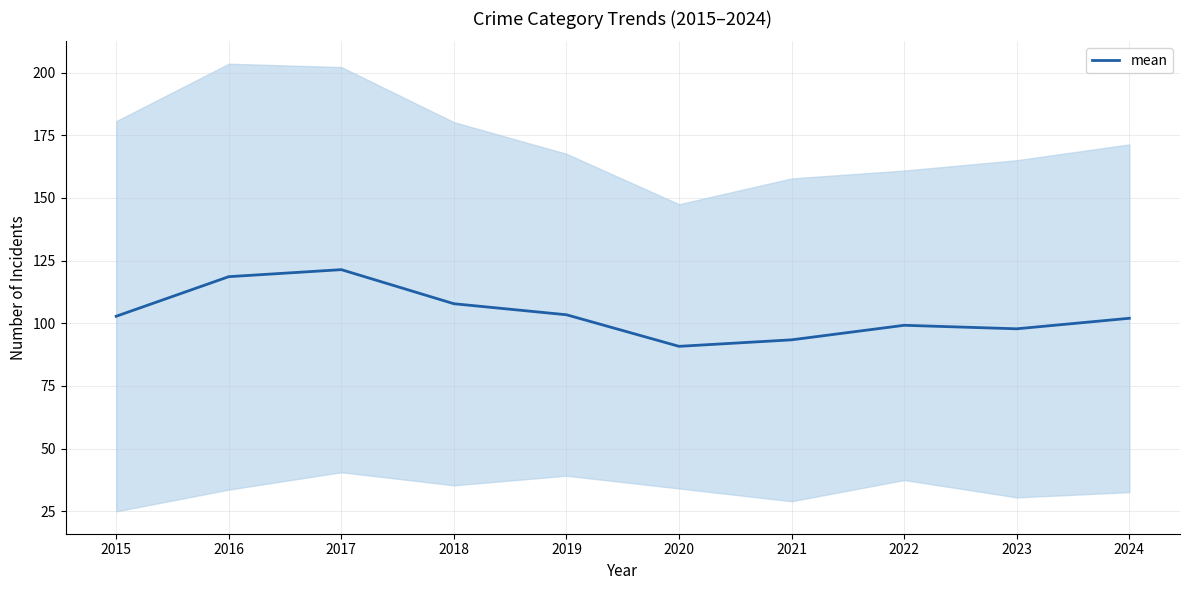

List the labels in order of value, smallest first.

2020, 2021, 2023, 2022, 2024, 2015, 2019, 2018, 2016, 2017